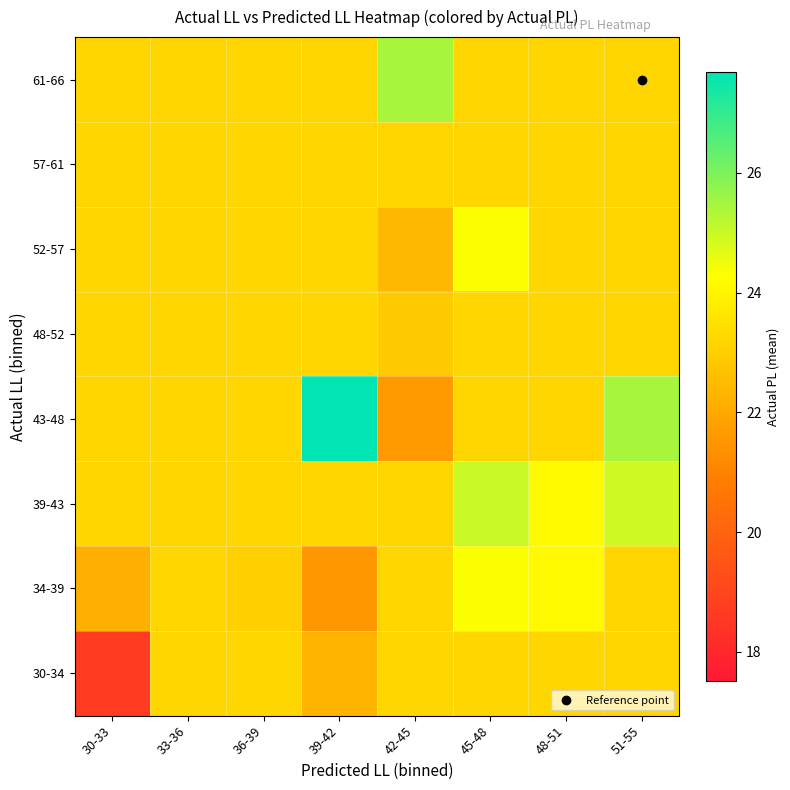

Reading left to right, transcribe all the data shown in this chart.

61-66: 30-33=23.2	33-36=23.2	36-39=23.2	39-42=23.2	42-45=25.4	45-48=23.2	48-51=23.2	51-55=23.2
57-61: 30-33=23.2	33-36=23.2	36-39=23.2	39-42=23.2	42-45=23.2	45-48=23.2	48-51=23.2	51-55=23.2
52-57: 30-33=23.2	33-36=23.2	36-39=23.2	39-42=23.2	42-45=22.4	45-48=24.3	48-51=23.2	51-55=23.2
48-52: 30-33=23.2	33-36=23.2	36-39=23.2	39-42=23.2	42-45=22.9	45-48=23.2	48-51=23.2	51-55=23.2
43-48: 30-33=23.2	33-36=23.2	36-39=23.2	39-42=27.7	42-45=21.6	45-48=23.2	48-51=23.2	51-55=25.4
39-43: 30-33=23.2	33-36=23.2	36-39=23.2	39-42=23.2	42-45=23.2	45-48=25.0	48-51=24.2	51-55=24.9
34-39: 30-33=22.2	33-36=23.2	36-39=23.0	39-42=21.5	42-45=23.2	45-48=24.3	48-51=24.2	51-55=23.2
30-34: 30-33=18.7	33-36=23.2	36-39=23.2	39-42=22.4	42-45=23.2	45-48=23.2	48-51=23.2	51-55=23.2